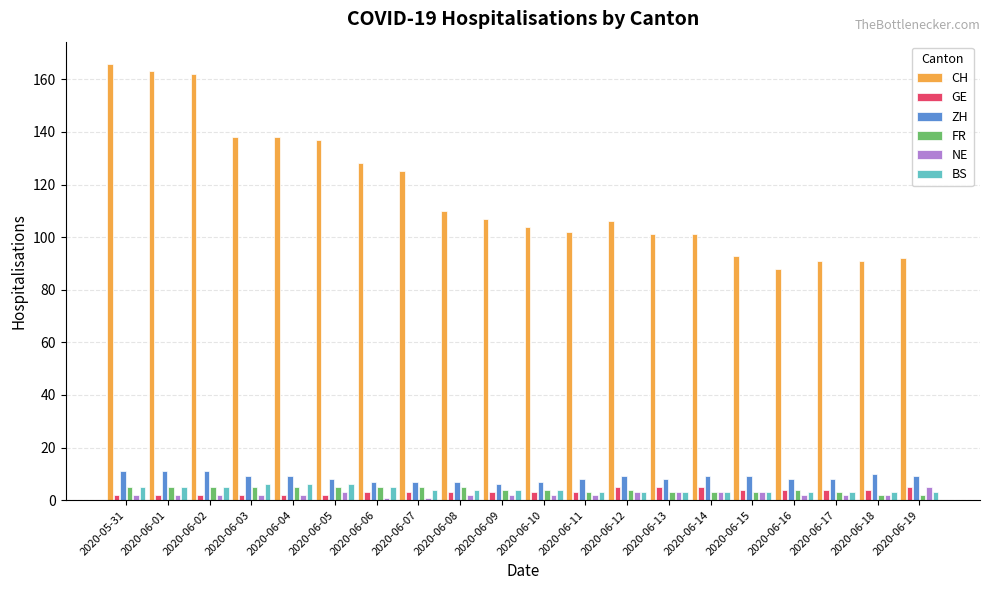

What is the total value across all series at 2020-06-11?

121